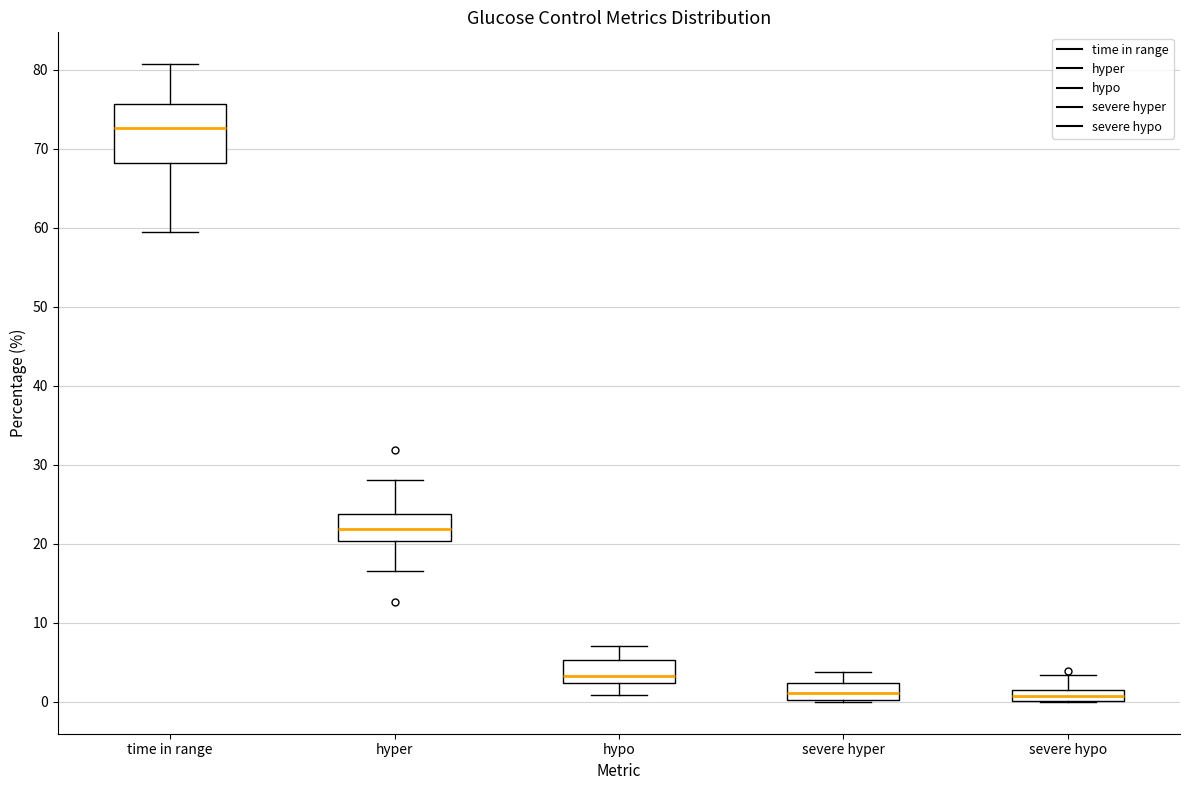

Where is the upper edge of the box for hypo on the y-axis? The values are not printed on the chart, so give them approximately, as read against the axis.

5